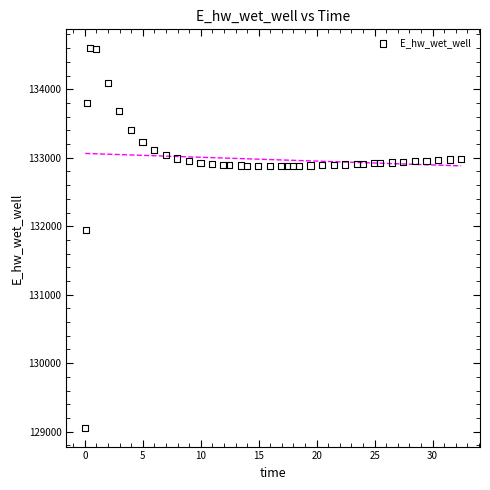

What is the range of Y values (max minus min)?

5538.9